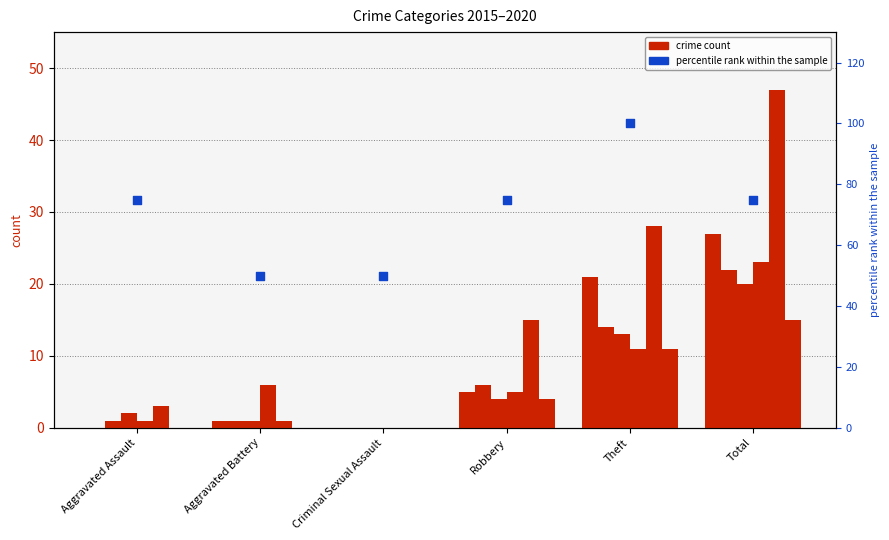

Between Theft and Aggravated Battery, which is larger?

Theft